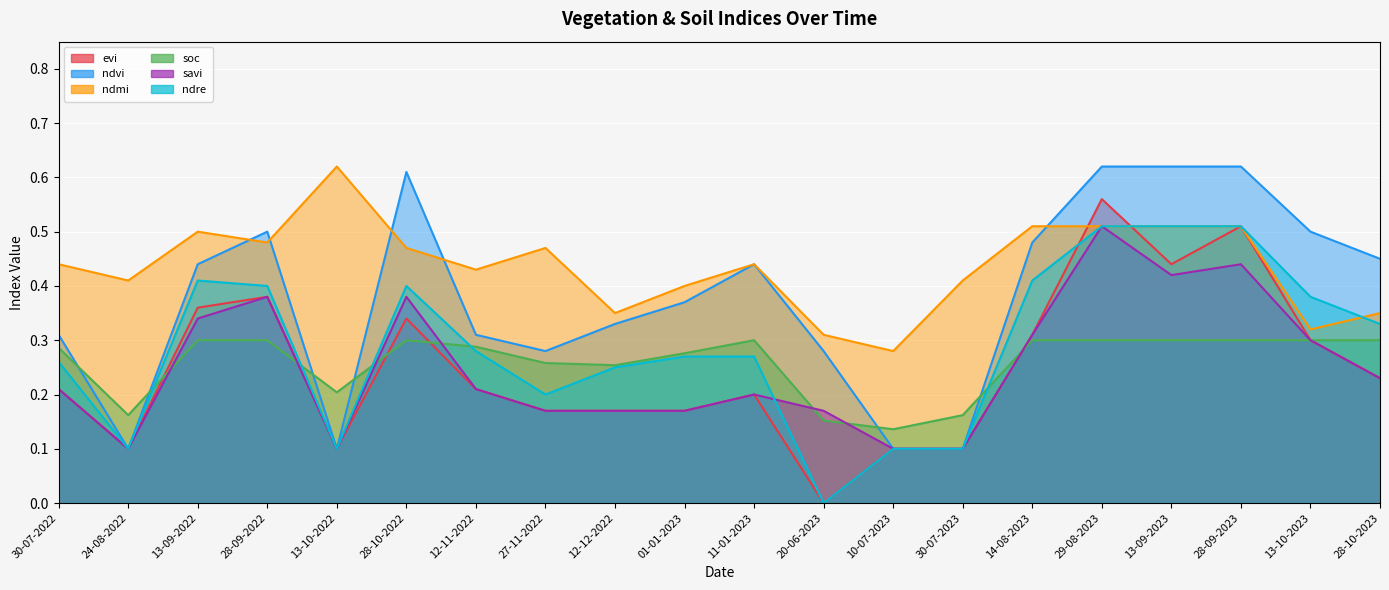

Is the value of evi at 28-09-2023 greater than the value of savi at 13-10-2023?

Yes